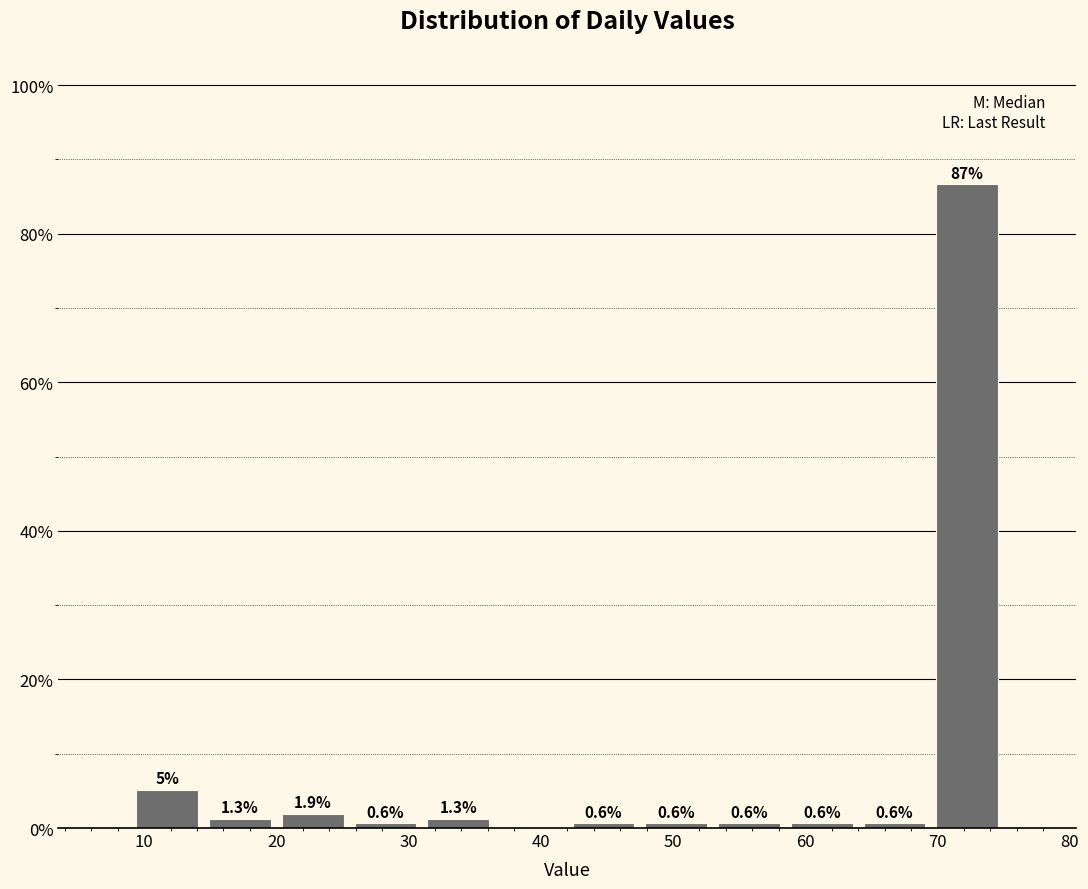

Which range on the x-axis has the tallest bar?

69.5 to 75.0